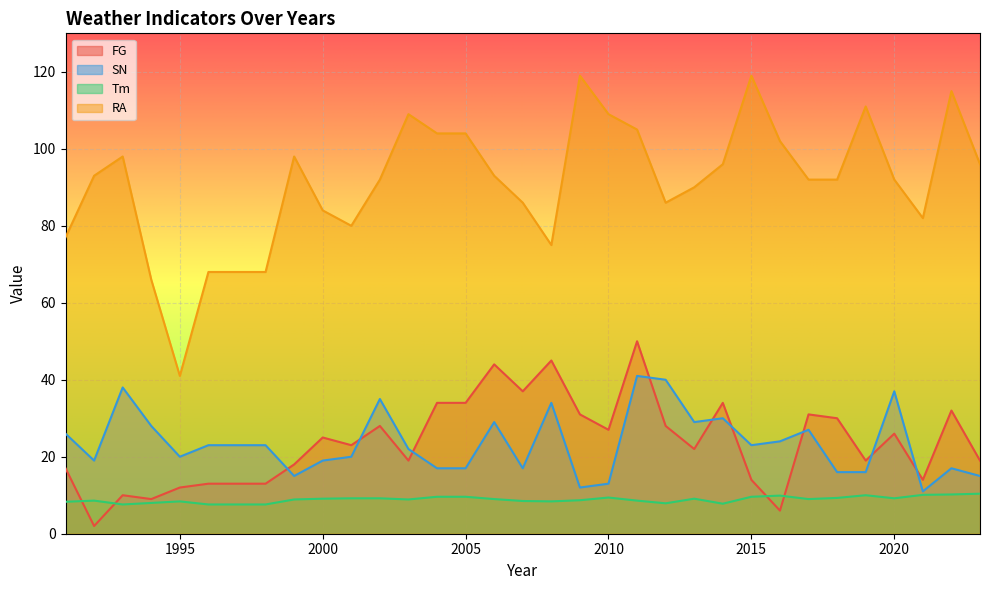

Reading left to right, what are all the values shown in this chart?

FG: 17.0	2.0	10.0	9.0	12.0	13.0	13.0	13.0	18.0	25.0	23.0	28.0	19.0	34.0	34.0	44.0	37.0	45.0	31.0	27.0	50.0	28.0	22.0	34.0	14.0	6.0	31.0	30.0	19.0	26.0	14.0	32.0	19.0
SN: 26.0	19.0	38.0	28.0	20.0	23.0	23.0	23.0	15.0	19.0	20.0	35.0	22.0	17.0	17.0	29.0	17.0	34.0	12.0	13.0	41.0	40.0	29.0	30.0	23.0	24.0	27.0	16.0	16.0	37.0	11.0	17.0	15.0
Tm: 8.3	8.6	7.6	8.0	8.4	7.6	7.6	7.6	8.9	9.1	9.2	9.2	8.9	9.6	9.6	9.0	8.5	8.4	8.7	9.4	8.6	7.9	9.1	7.8	9.6	9.9	9.0	9.3	10.0	9.2	10.1	10.2	10.4
RA: 77.0	93.0	98.0	66.0	41.0	68.0	68.0	68.0	98.0	84.0	80.0	92.0	109.0	104.0	104.0	93.0	86.0	75.0	119.0	109.0	105.0	86.0	90.0	96.0	119.0	102.0	92.0	92.0	111.0	92.0	82.0	115.0	96.0